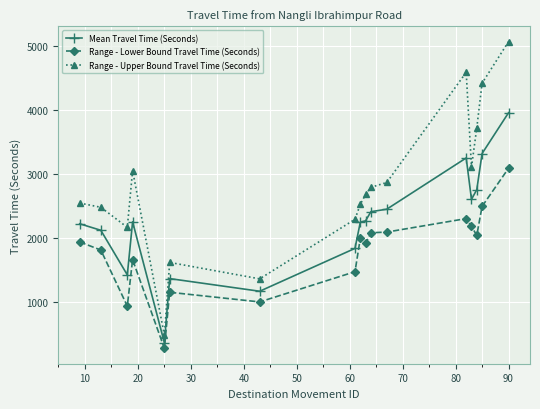

What is the value of the Mean Travel Time (Seconds) point at the 6th from the left?

1361